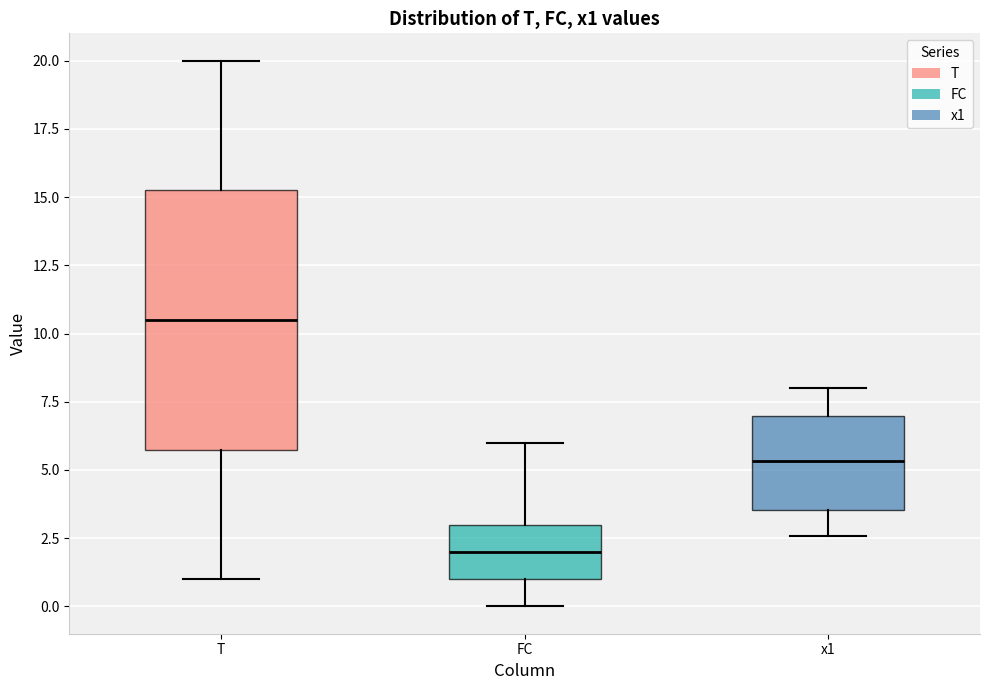

Where does the upper whisker of the box for FC end on the y-axis? The values are not printed on the chart, so give them approximately, as read against the axis.

6.0